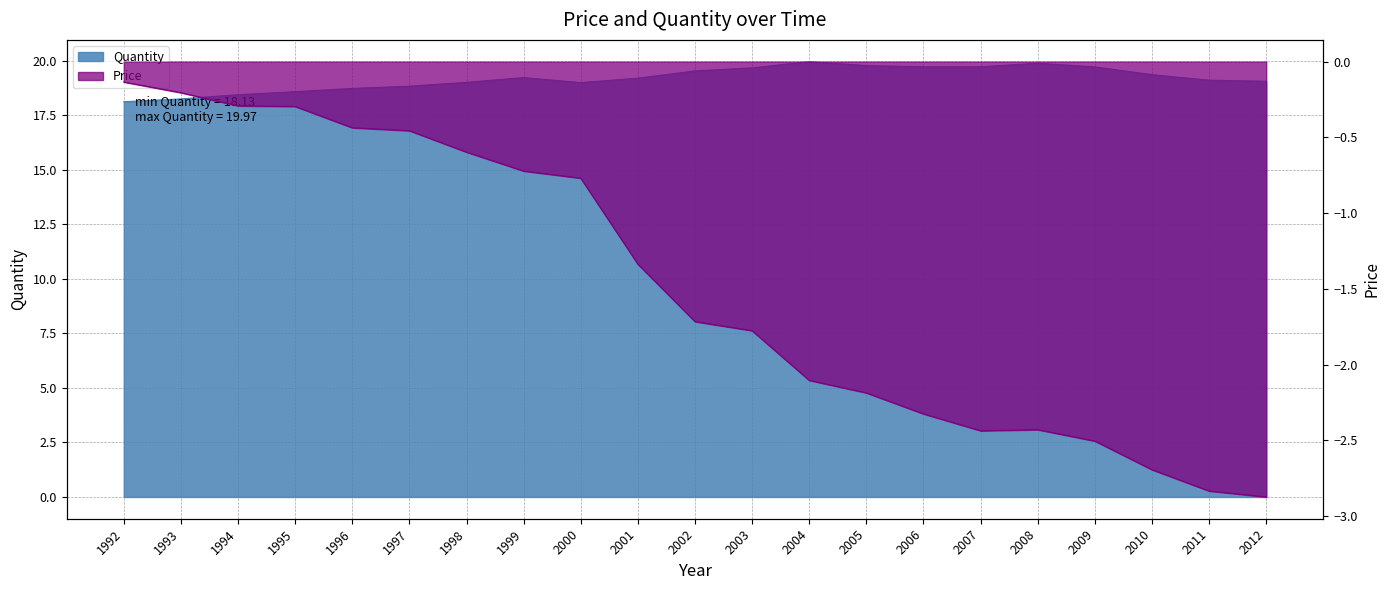

Reading left to right, transcribe all the data shown in this chart.

Quantity: 1992=18.1	1993=18.3	1994=18.5	1995=18.6	1996=18.7	1997=18.8	1998=19.0	1999=19.2	2000=19.0	2001=19.2	2002=19.5	2003=19.7	2004=20.0	2005=19.8	2006=19.7	2007=19.7	2008=19.9	2009=19.7	2010=19.4	2011=19.1	2012=19.1
Price: 1992=-0.1	1993=-0.2	1994=-0.3	1995=-0.3	1996=-0.4	1997=-0.5	1998=-0.6	1999=-0.7	2000=-0.8	2001=-1.3	2002=-1.7	2003=-1.8	2004=-2.1	2005=-2.2	2006=-2.3	2007=-2.4	2008=-2.4	2009=-2.5	2010=-2.7	2011=-2.8	2012=-2.9